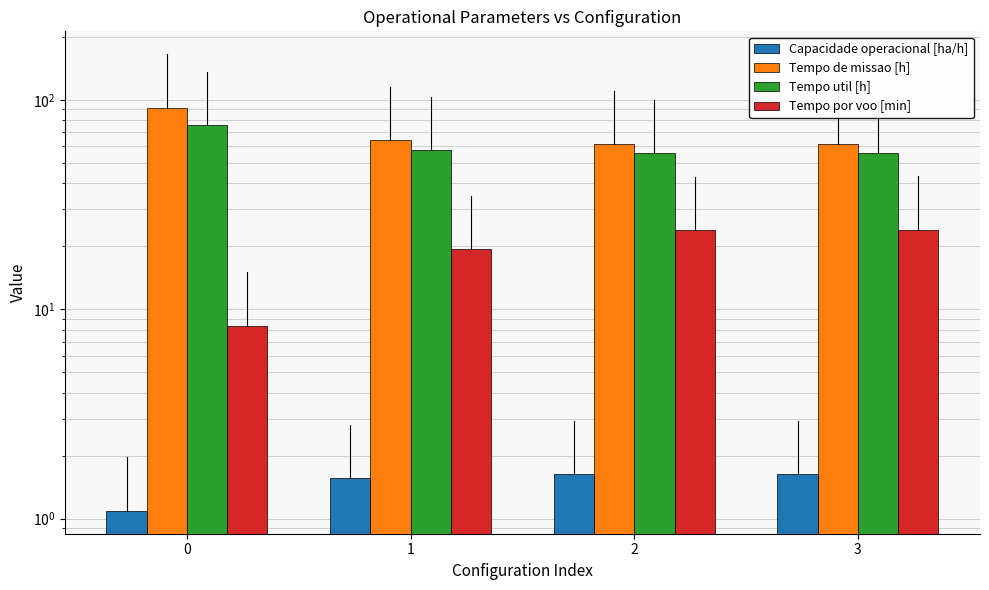

What is the value of the Capacidade operacional [ha/h] bar at the 3rd from the left?

1.6